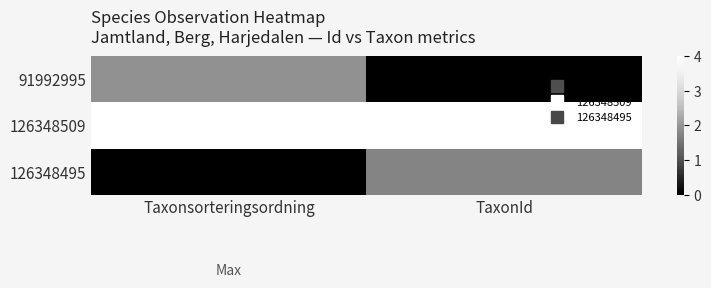

Which label corresponds to the smallest value in the chart?

TaxonId